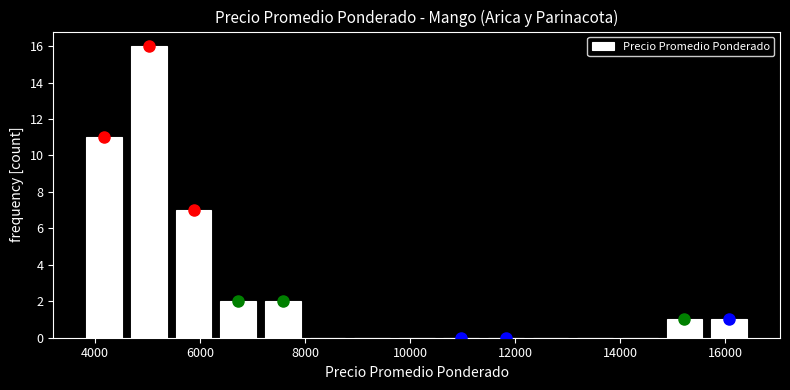

Reading left to right, transcribe this chart: for each bar, give the range it covers on the x-axis and its height. Neither the bar edges nor the heights are printed on the chart, so give them approximately, as read against the axes.

3750 to 4600: 11
4600 to 5450: 16
5450 to 6300: 7
6300 to 7150: 2
7150 to 8000: 2
8000 to 8850: 0
8850 to 9700: 0
9700 to 10550: 0
10550 to 11400: 0
11400 to 12250: 0
12250 to 13100: 0
13100 to 13950: 0
13950 to 14800: 0
14800 to 15650: 1
15650 to 16500: 1